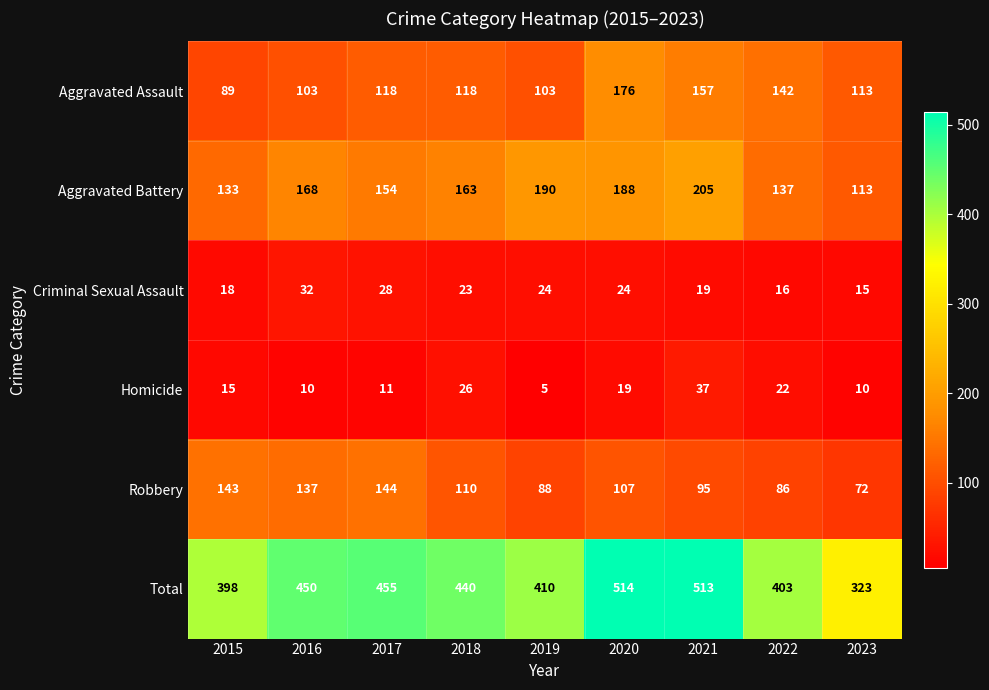

Which label corresponds to the largest value in the chart?

2020